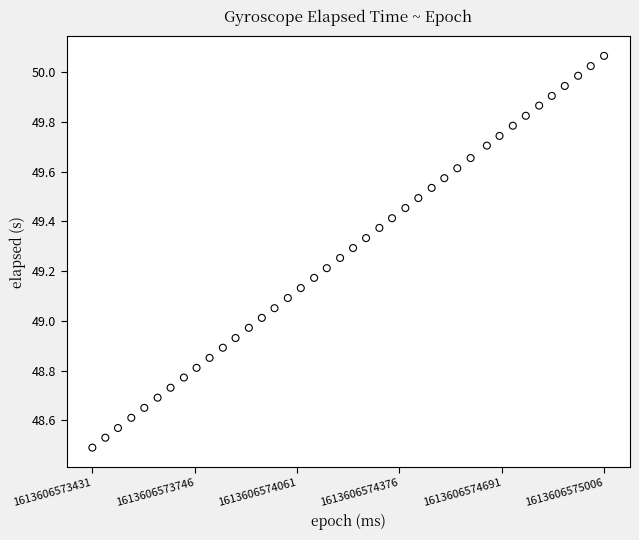

What is the range of X values (max minus min)?

1576.0